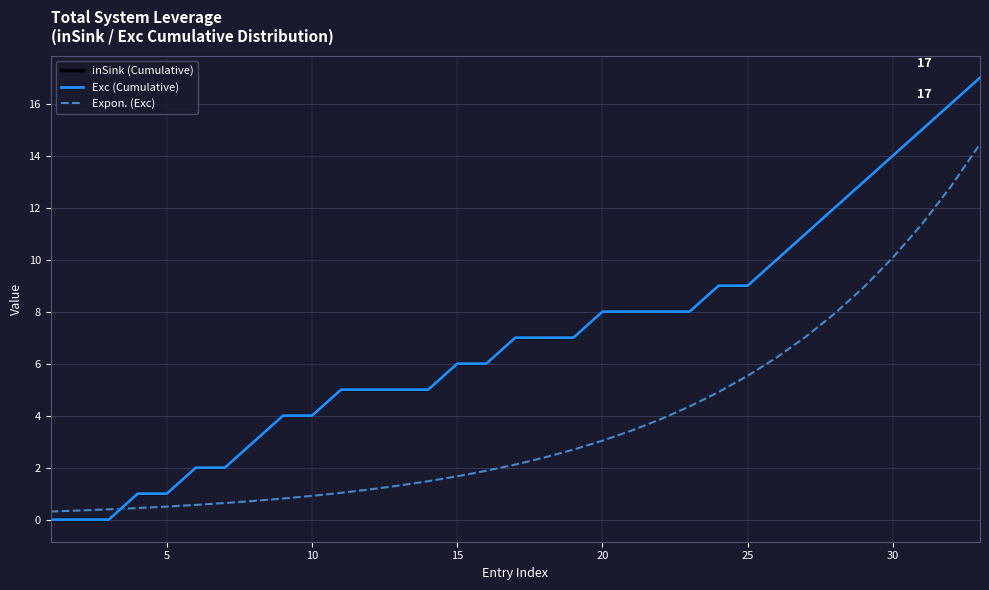

What is the difference between the maximum and minimum values in the Exc (Cumulative) series?

17.0